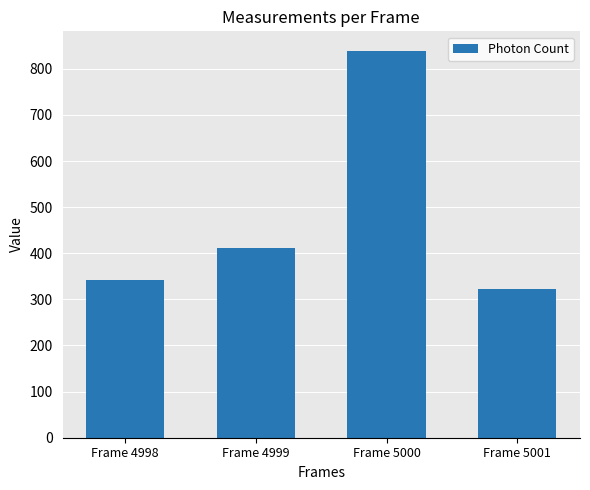

How many bars are there in total?

4